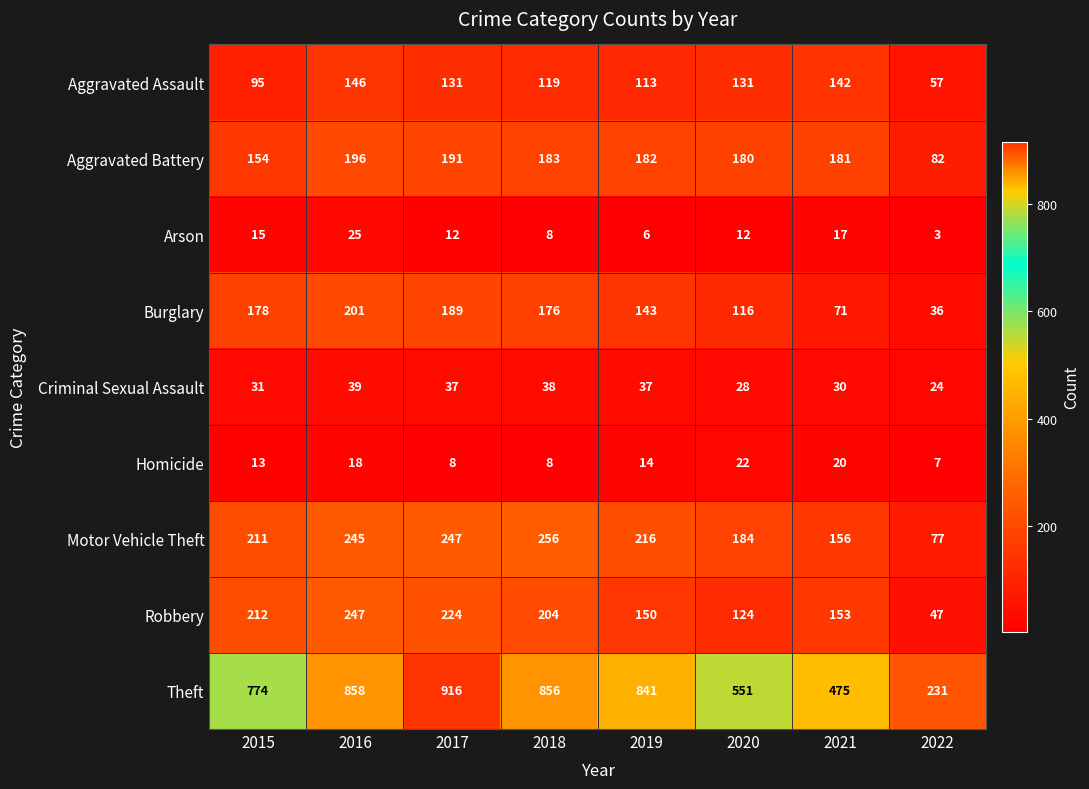

How many data points does each series have?

8